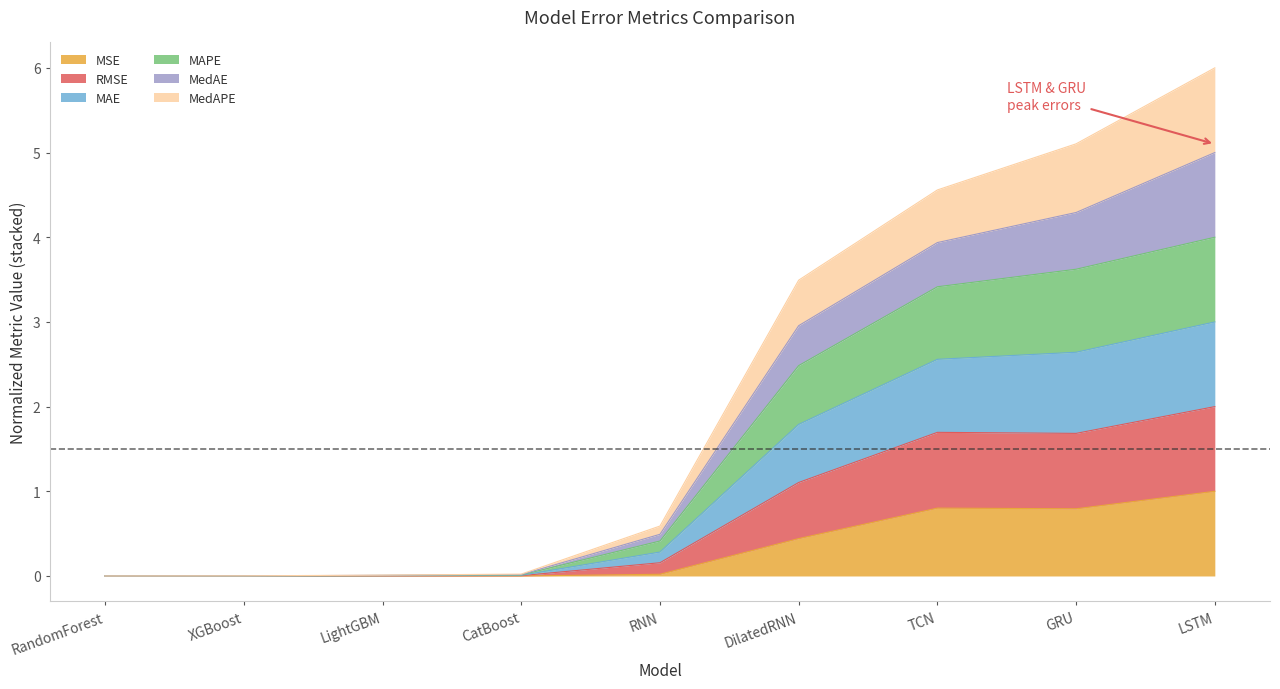

Is it true that MedAPE equals 1.8 at DilatedRNN?

False